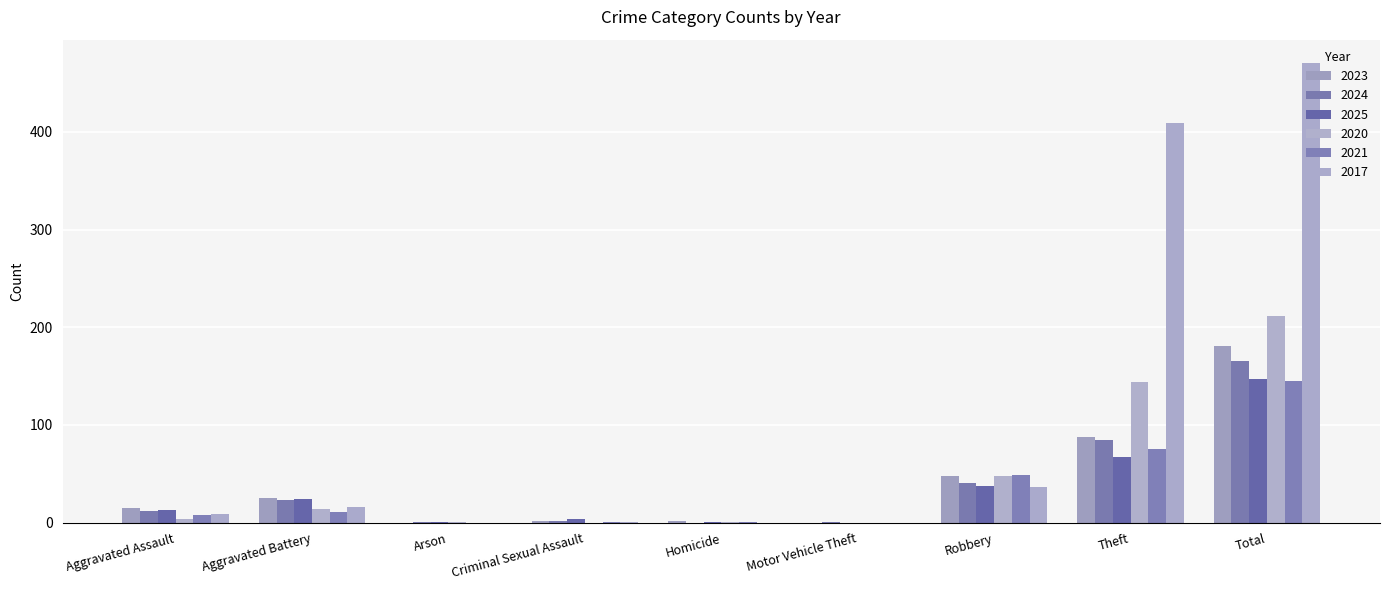

The value of 2021 at Homicide is 0. True or false?

False